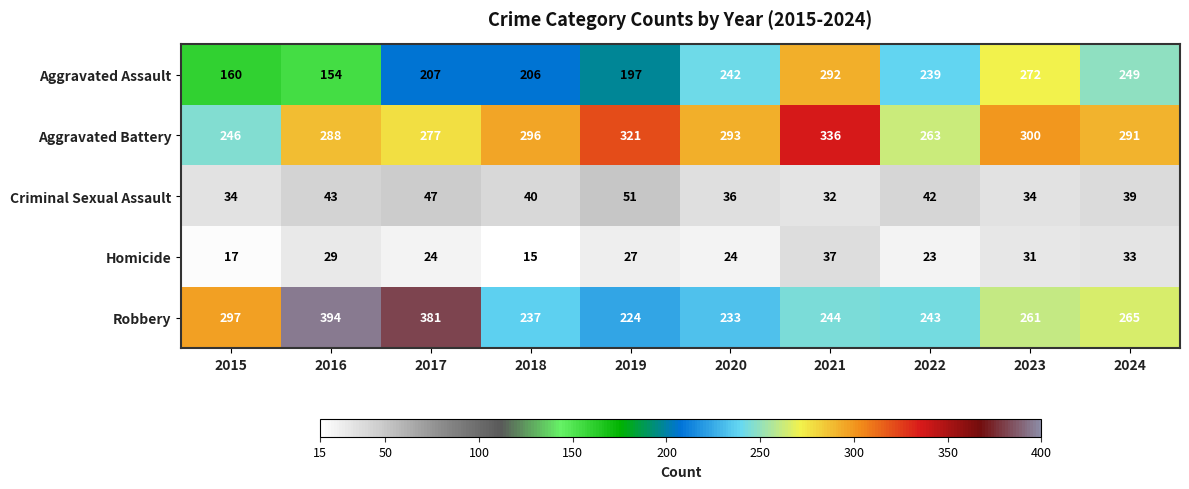

Is it true that Criminal Sexual Assault equals 51 at 2019?

True